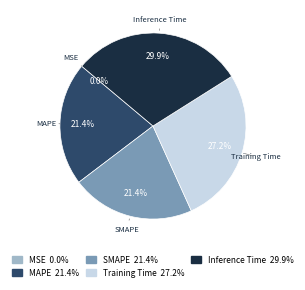

What is the largest slice in the pie chart?

Inference Time